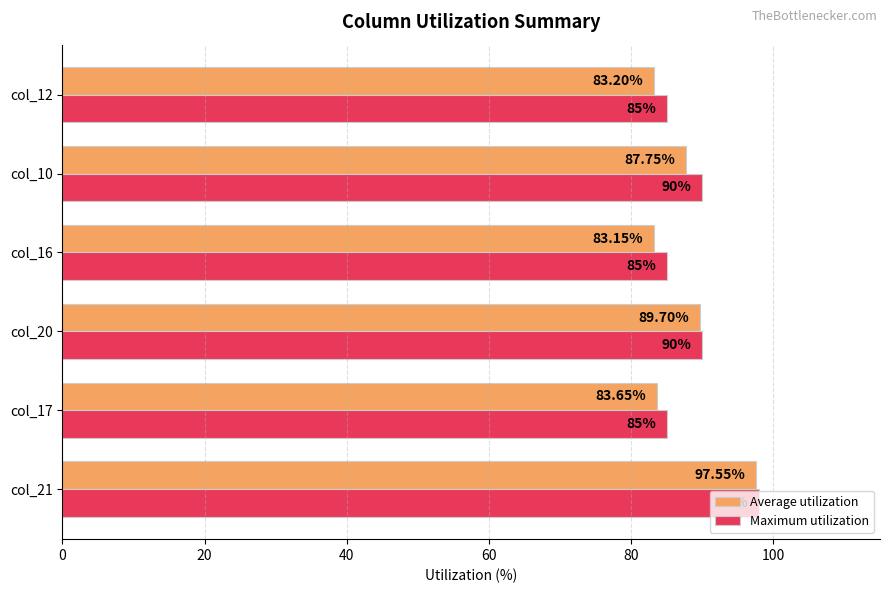

Which series has the largest total across all categories?

Maximum utilization